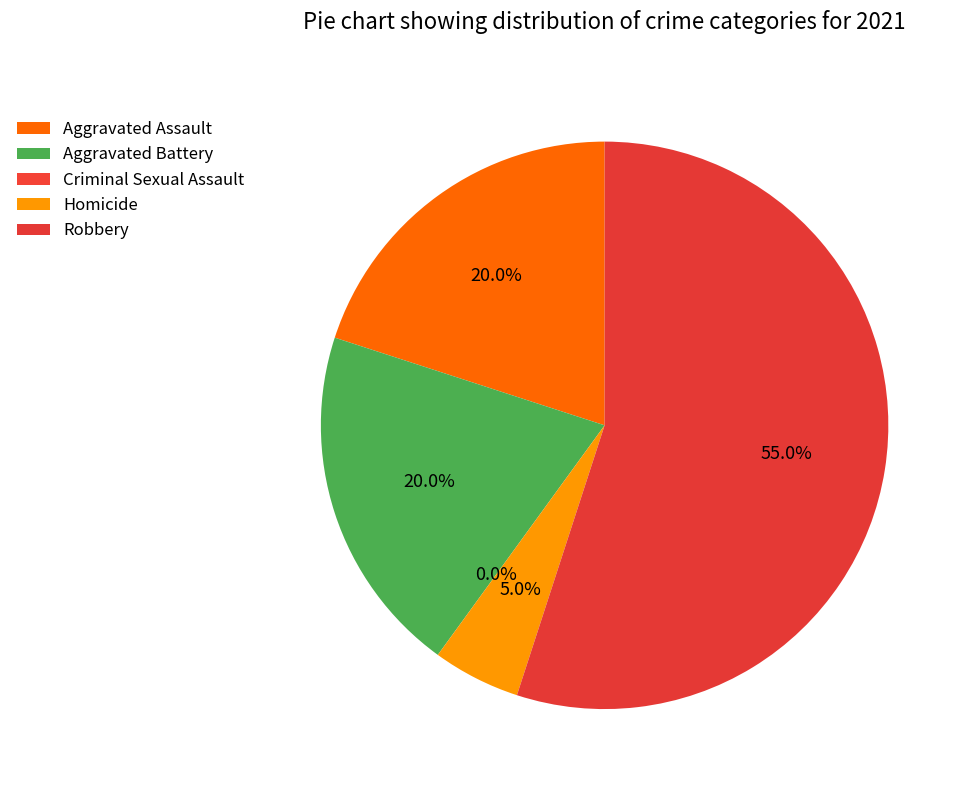

What is the largest slice in the pie chart?

Robbery